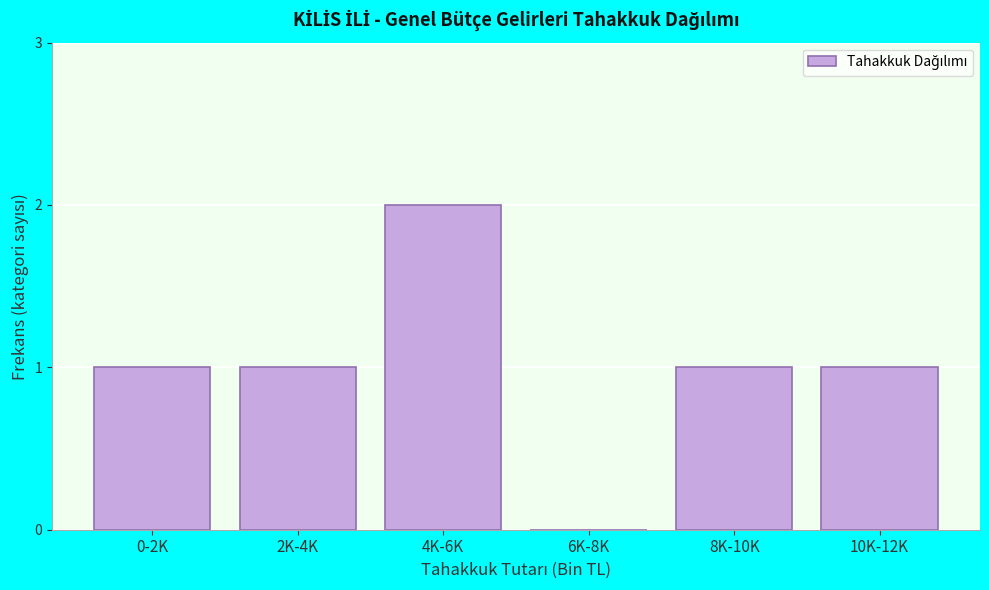

Reading right to left, what are all the values shown in this chart?

10K-12K=1	8K-10K=1	6K-8K=0	4K-6K=2	2K-4K=1	0-2K=1